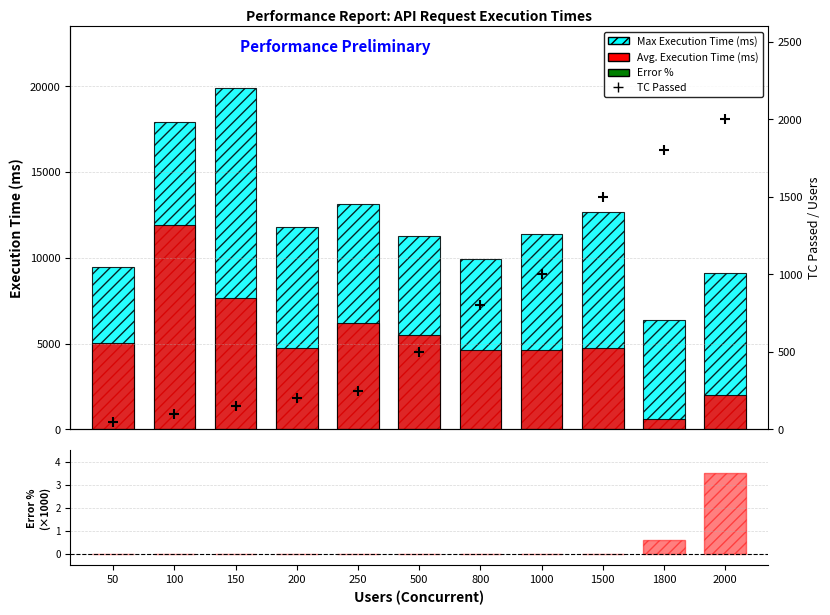

Which series has the widest spread of Y values?

Max Execution Time (ms)